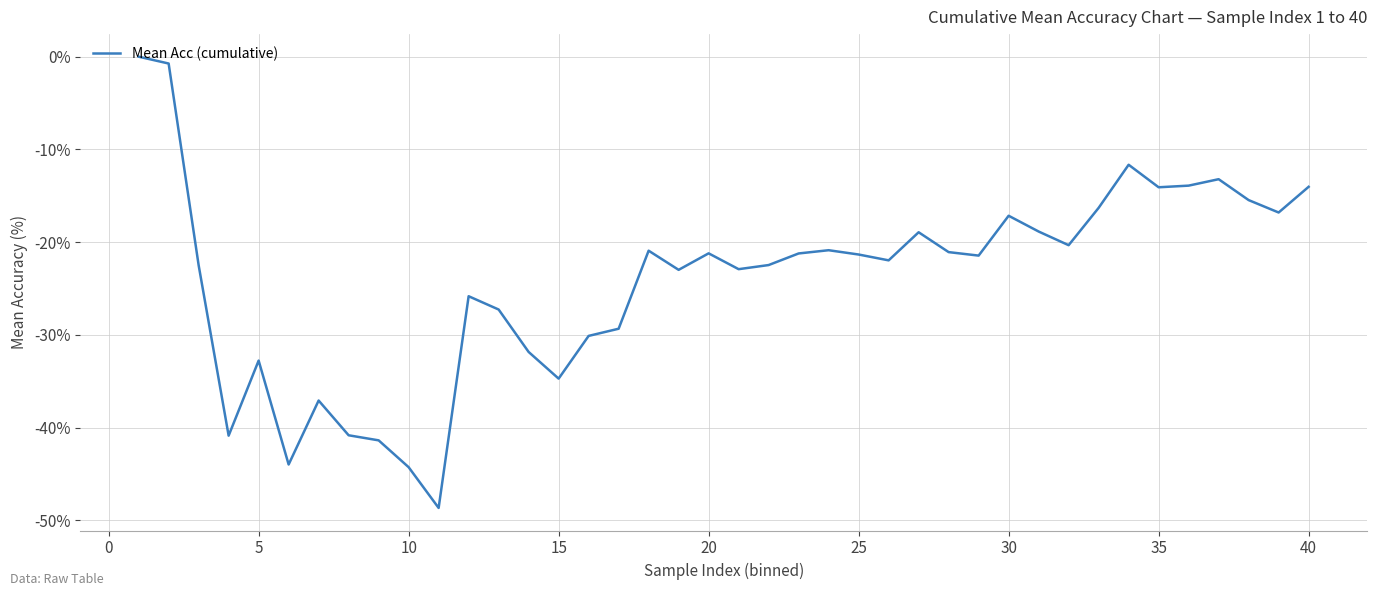

What is the smallest value displayed?

-48.7